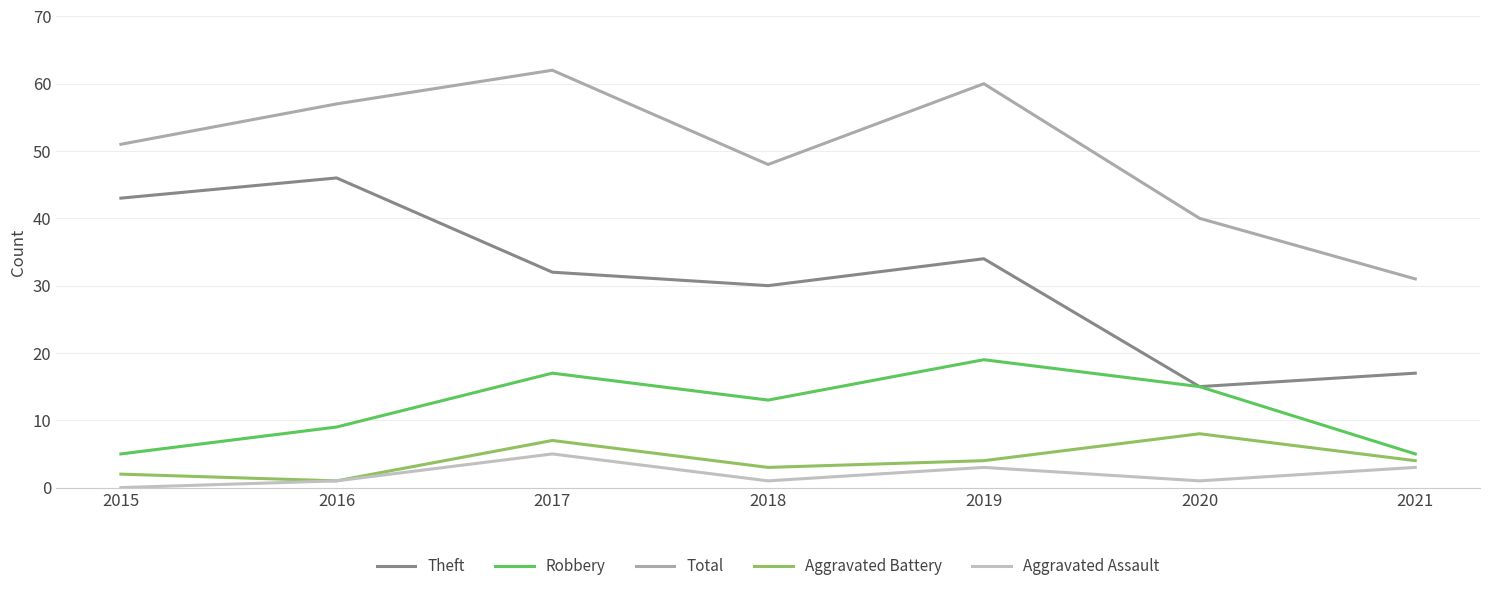

Reading left to right, transcribe all the data shown in this chart.

Theft: 2015=43	2016=46	2017=32	2018=30	2019=34	2020=15	2021=17
Robbery: 2015=5	2016=9	2017=17	2018=13	2019=19	2020=15	2021=5
Total: 2015=51	2016=57	2017=62	2018=48	2019=60	2020=40	2021=31
Aggravated Battery: 2015=2	2016=1	2017=7	2018=3	2019=4	2020=8	2021=4
Aggravated Assault: 2015=0	2016=1	2017=5	2018=1	2019=3	2020=1	2021=3